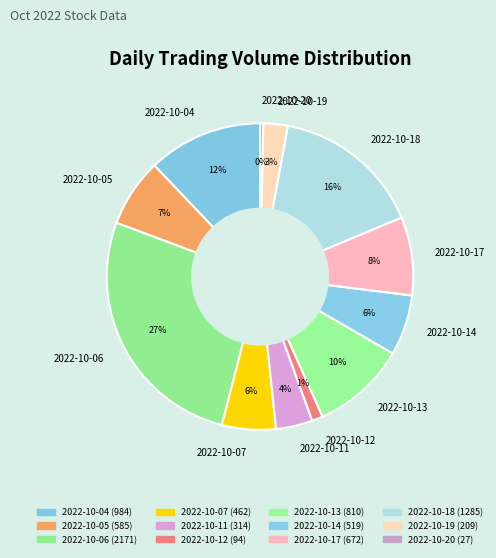

To the nearest percent, what is the average slice percentage?

8%